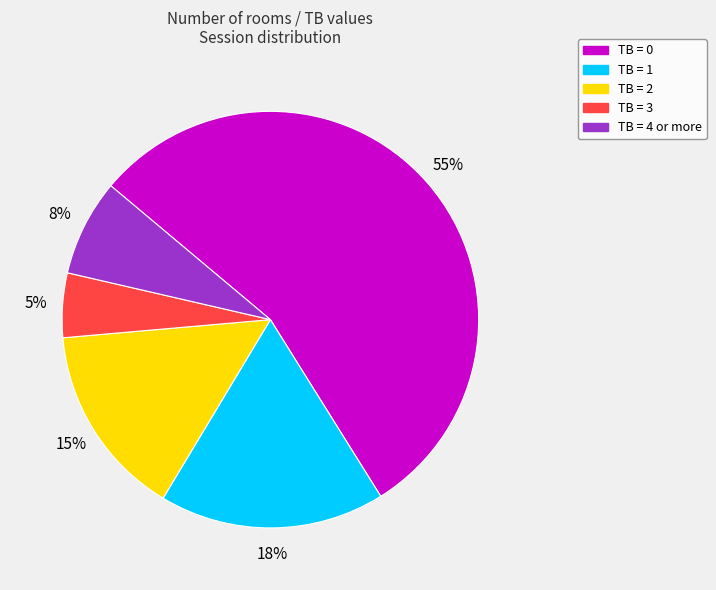

Is there a majority slice in this chart?

Yes